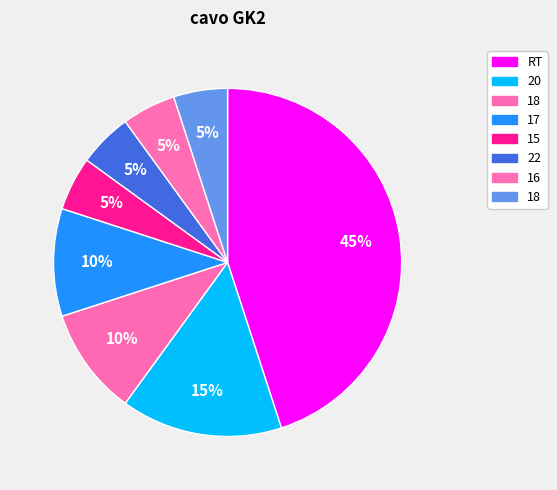

Rank the categories by value from lowest to highest.

15, 22, 16, 18, 18, 17, 20, RT